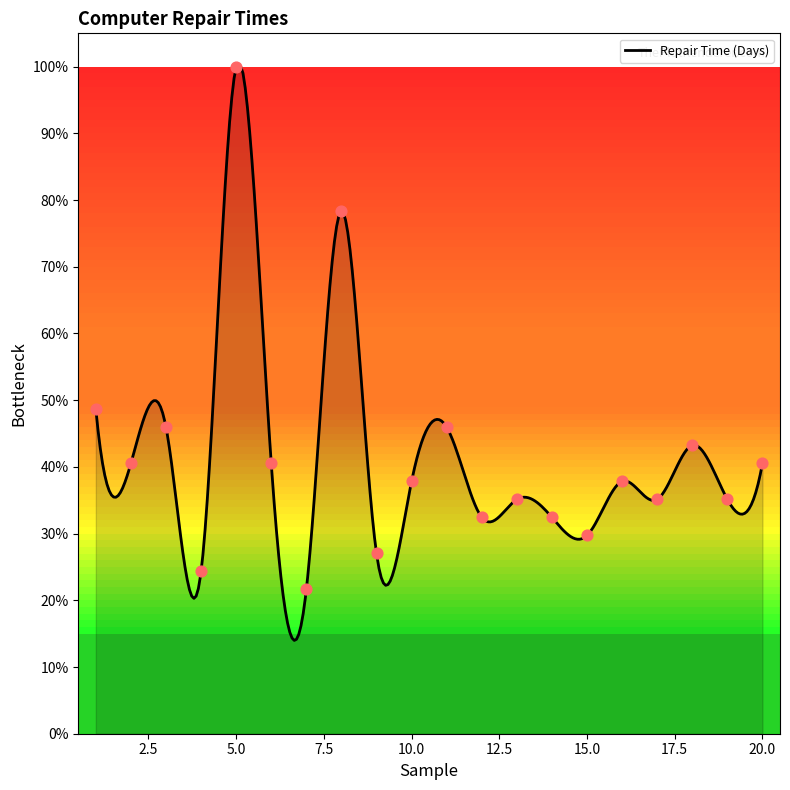

Which has a higher value, 15 or 7?

15